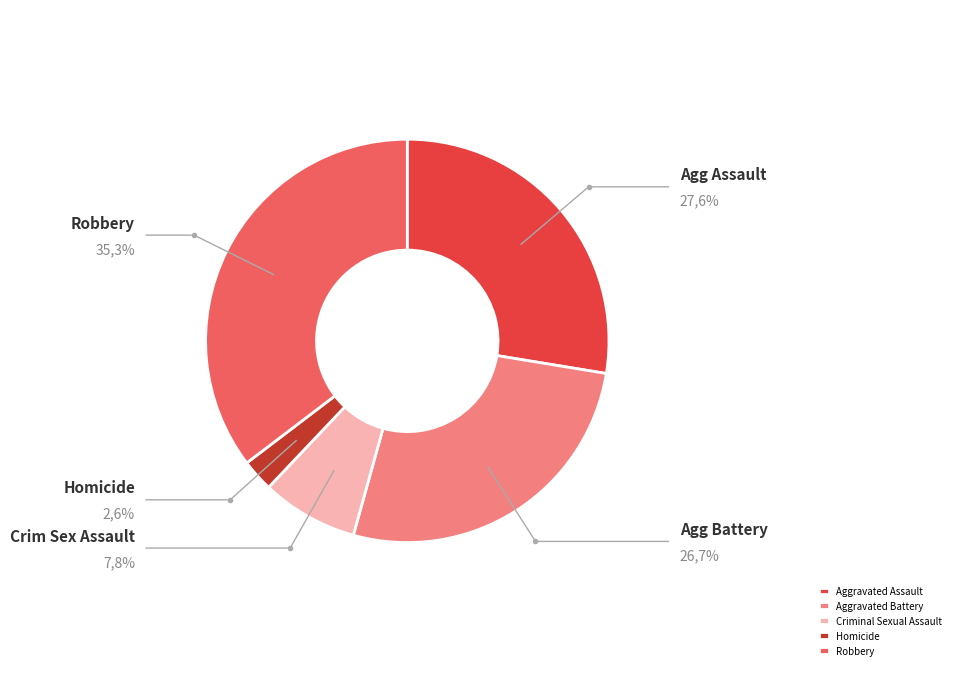

Is there a majority slice in this chart?

No